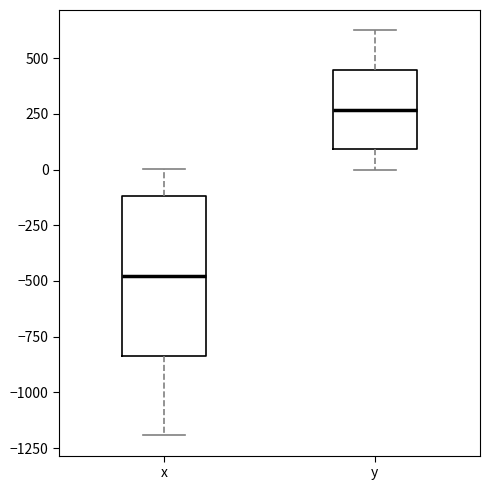

Which box is the tallest, from its lower edge to its upper edge?

x